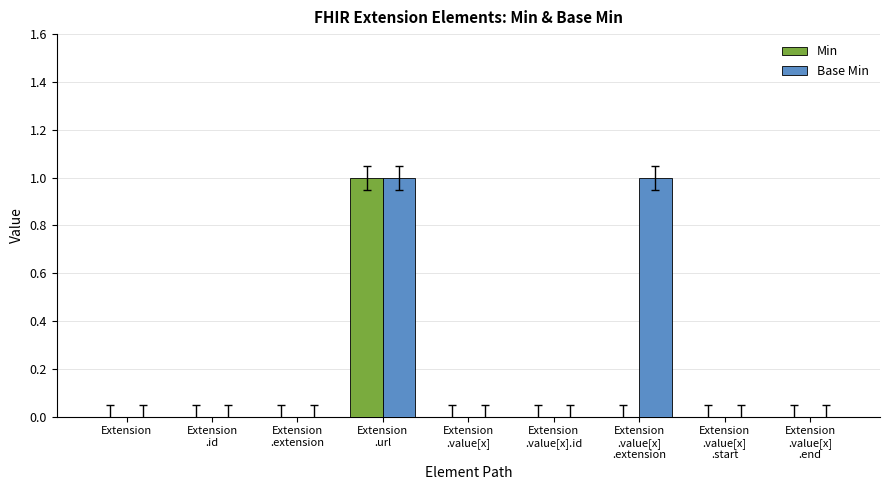

Which series has the largest total across all categories?

Base Min